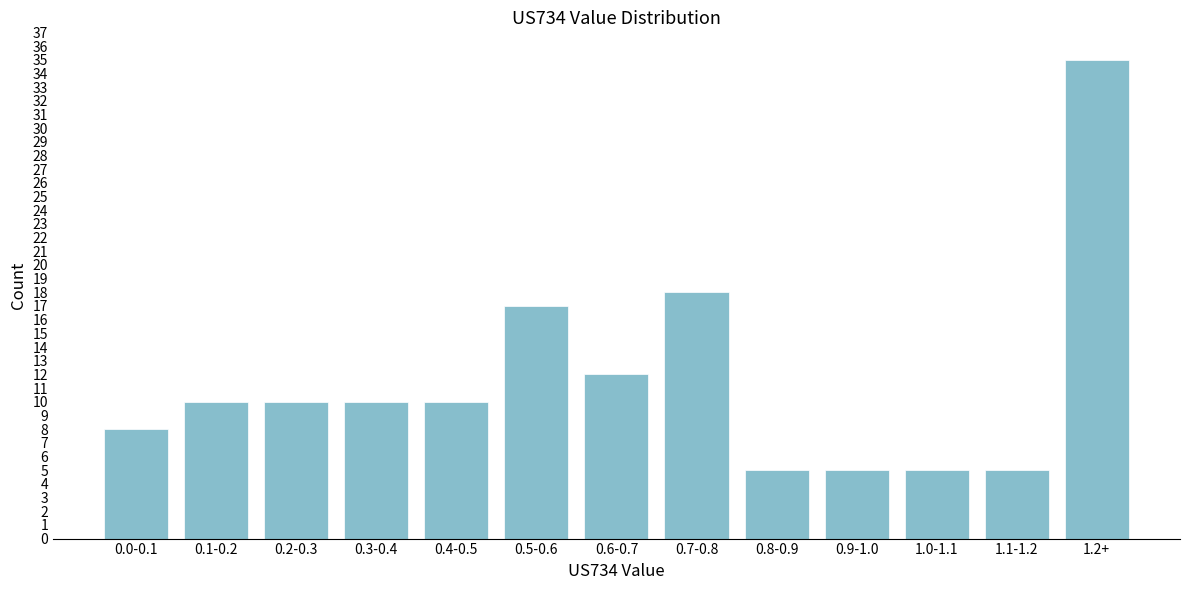

Reading left to right, transcribe all the data shown in this chart.

8	10	10	10	10	17	12	18	5	5	5	5	35